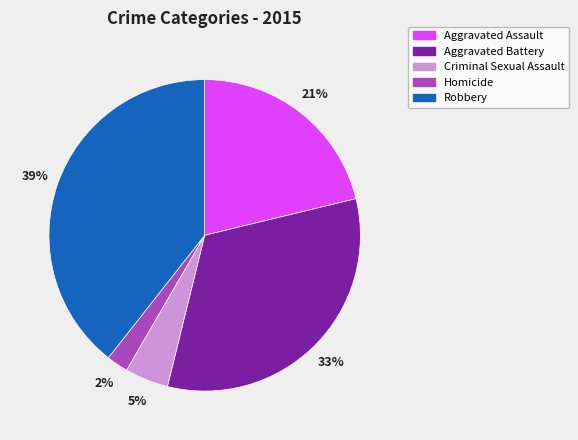

Between Homicide and Criminal Sexual Assault, which is larger?

Criminal Sexual Assault